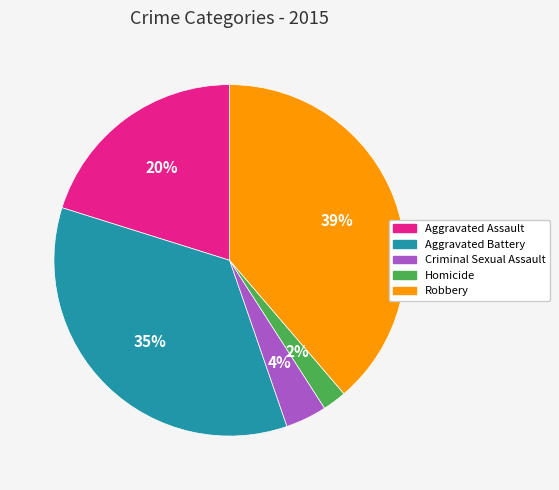

To the nearest percent, what percentage of the pie is Robbery?

39%